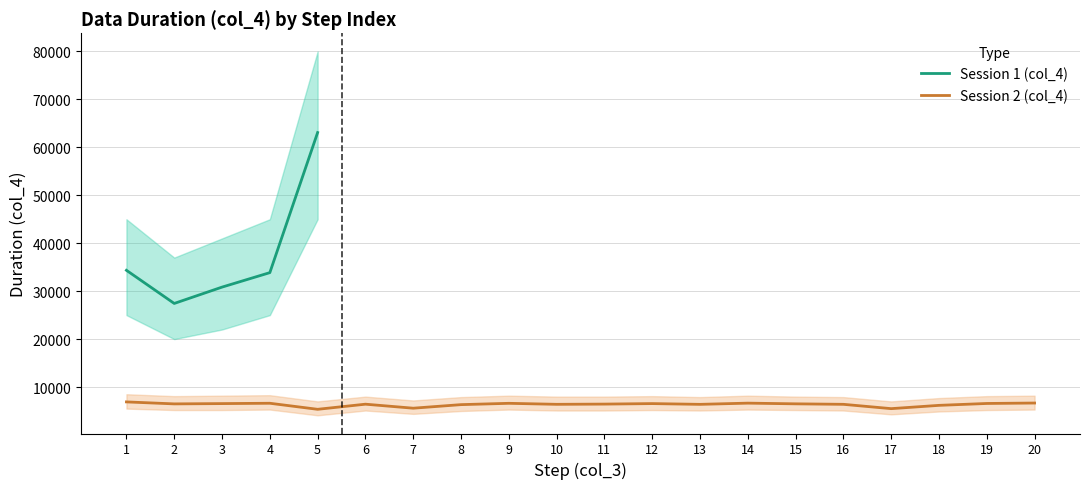

What is the difference between the maximum and minimum values?

1544